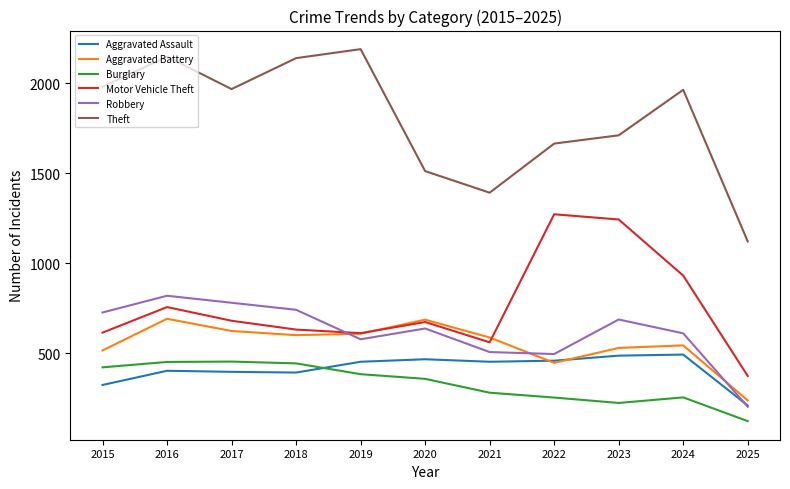

Rank the series by their maximum value, from lowest to highest.

Burglary, Aggravated Assault, Aggravated Battery, Robbery, Motor Vehicle Theft, Theft